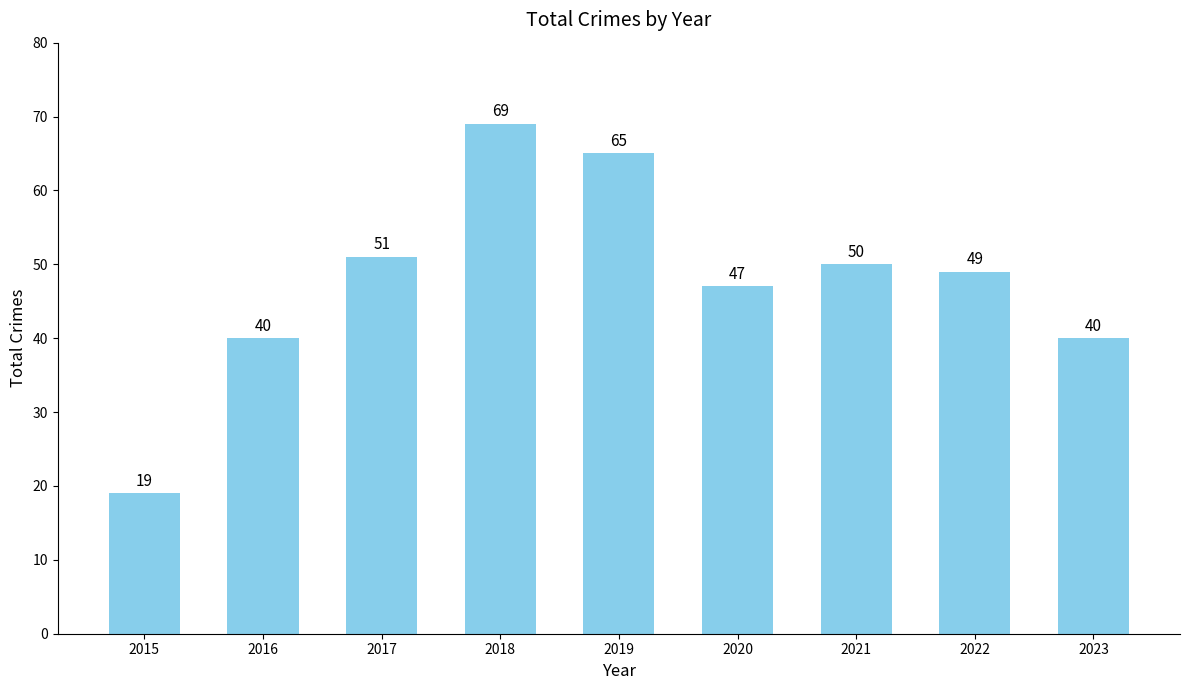

Count the number of data series in this chart.

1